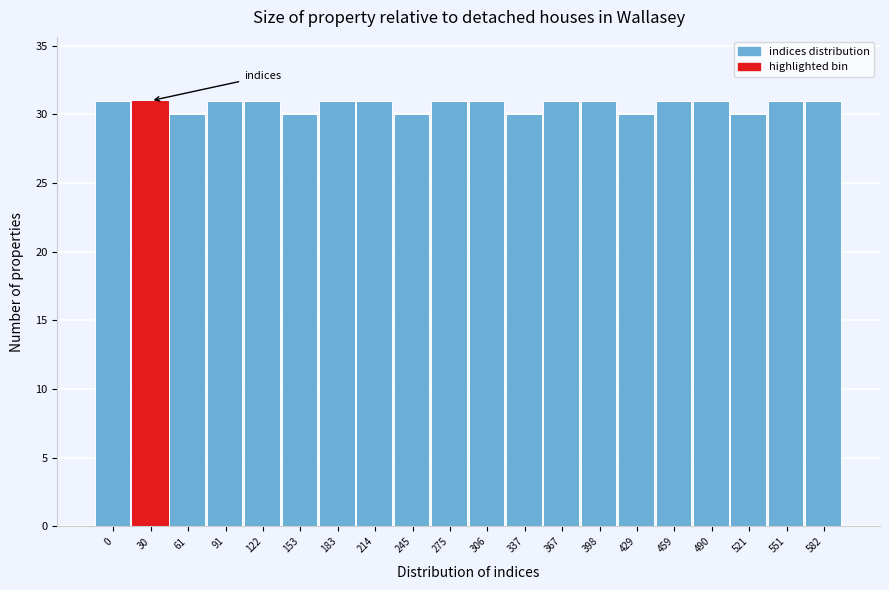

Reading left to right, list all the values displayed in this chart.

31	31	30	31	31	30	31	31	30	31	31	30	31	31	30	31	31	30	31	31